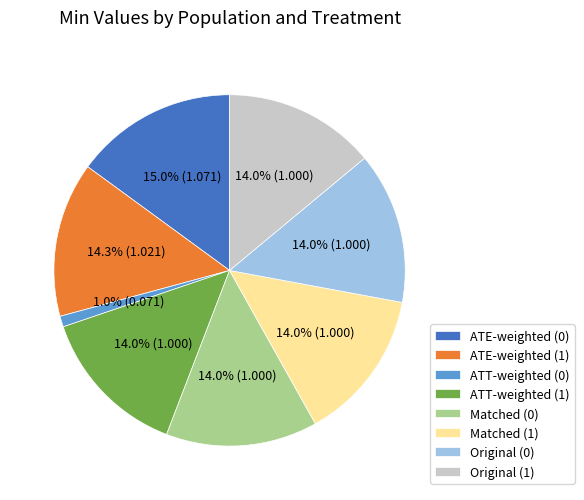

Is it true that Original (1) is 1% of the pie?

False